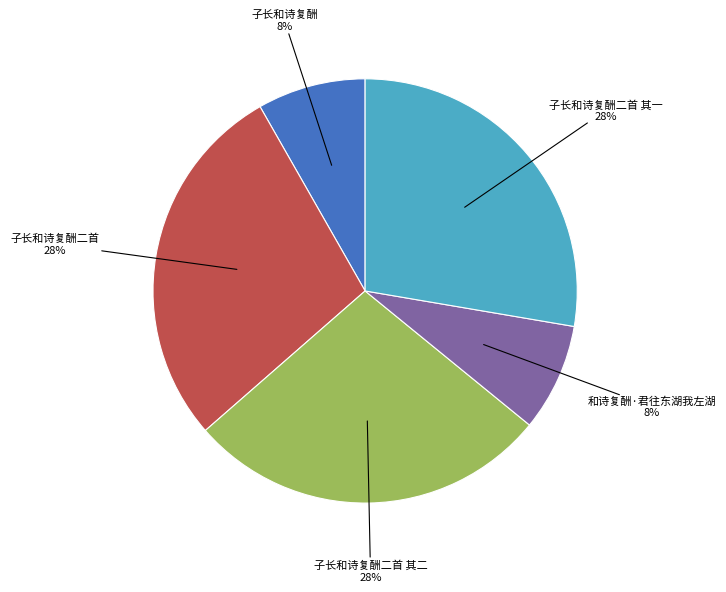

To the nearest percent, what is the average slice percentage?

20%